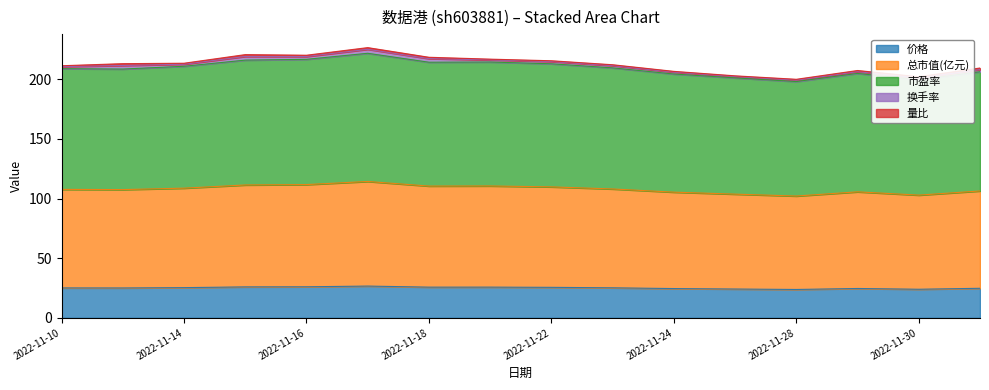

The value of 价格 at 2022-11-25 is 39.5. True or false?

False